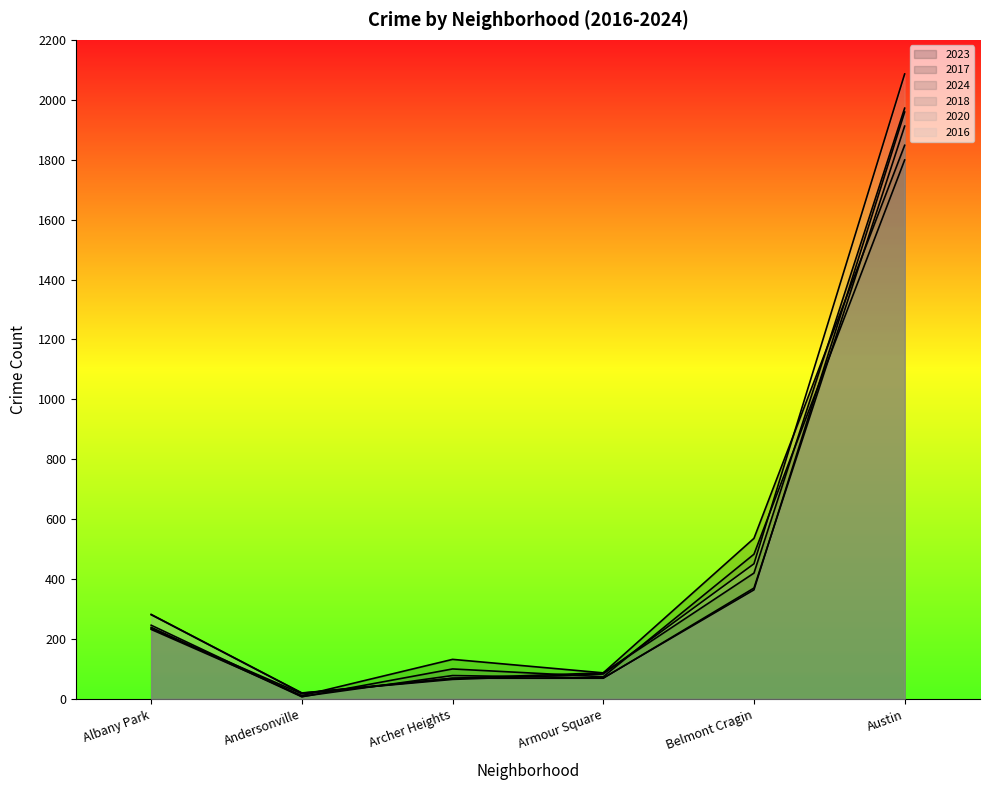

The 2020 series shows 246 at Albany Park. True or false?

True